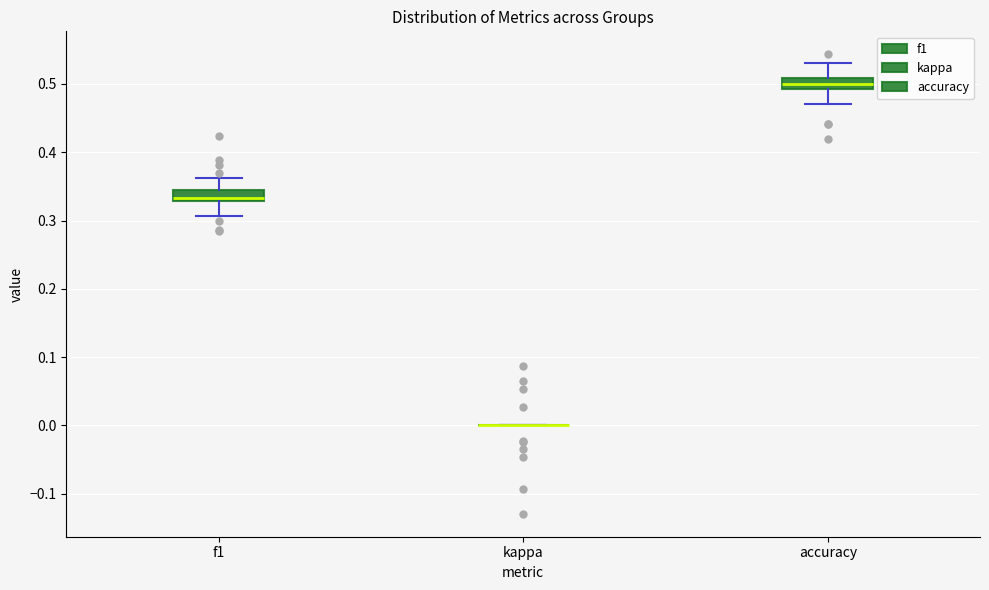

Reading left to right, read every box against the y-axis: the position of its median line, the range the box covers, and the ends of its whiskers. The values are not printed on the chart, so give them approximately, as read against the axis.

f1: median 0.33 (just above the box's lower edge), box 0.33 to 0.34, whiskers 0.31 to 0.36
kappa: box collapsed to a line at 0.00, whiskers 0.00 to 0.00
accuracy: median 0.50, box 0.49 to 0.51, whiskers 0.47 to 0.53